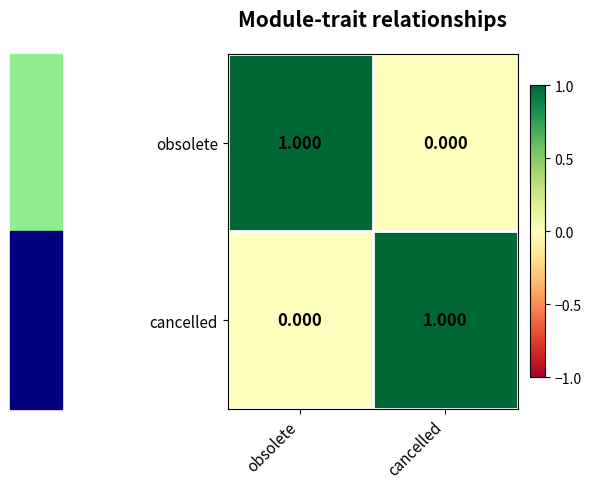

List the labels in order of obsolete value, largest first.

obsolete, cancelled